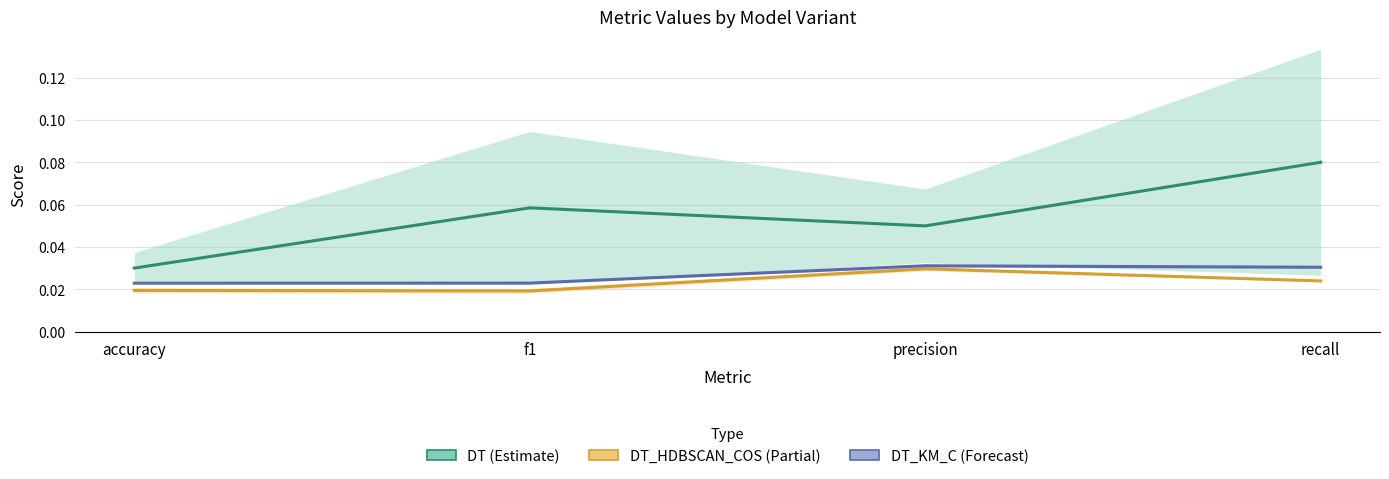

In DT_HDBSCAN_COS, how many points are lower than both neighbors (excluding endpoints)?

1